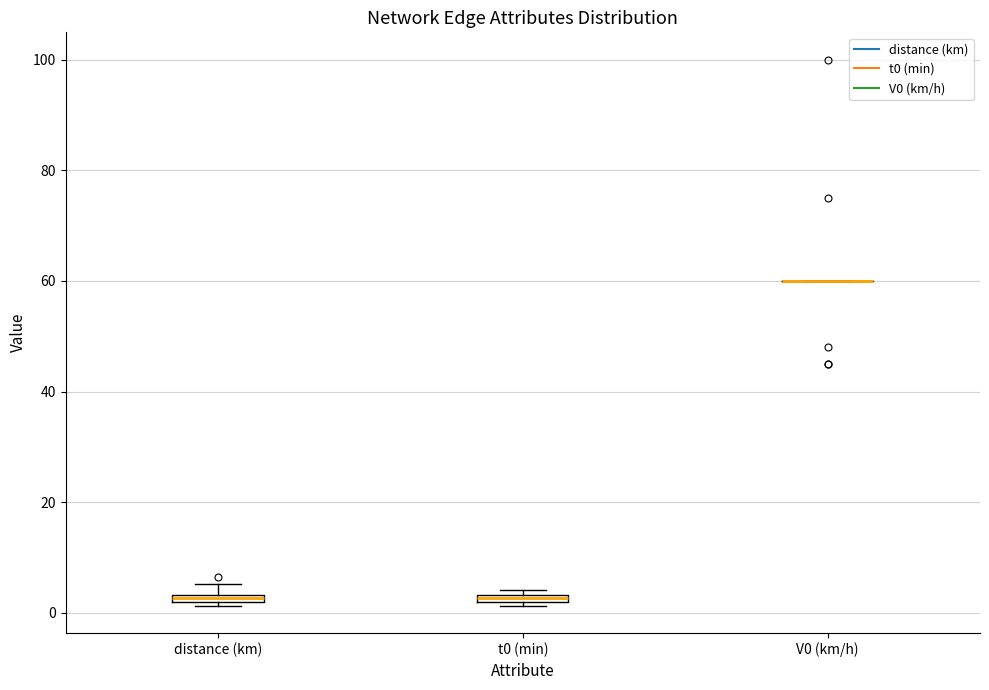

Where is the lower edge of the box for distance (km) on the y-axis? The values are not printed on the chart, so give them approximately, as read against the axis.

2